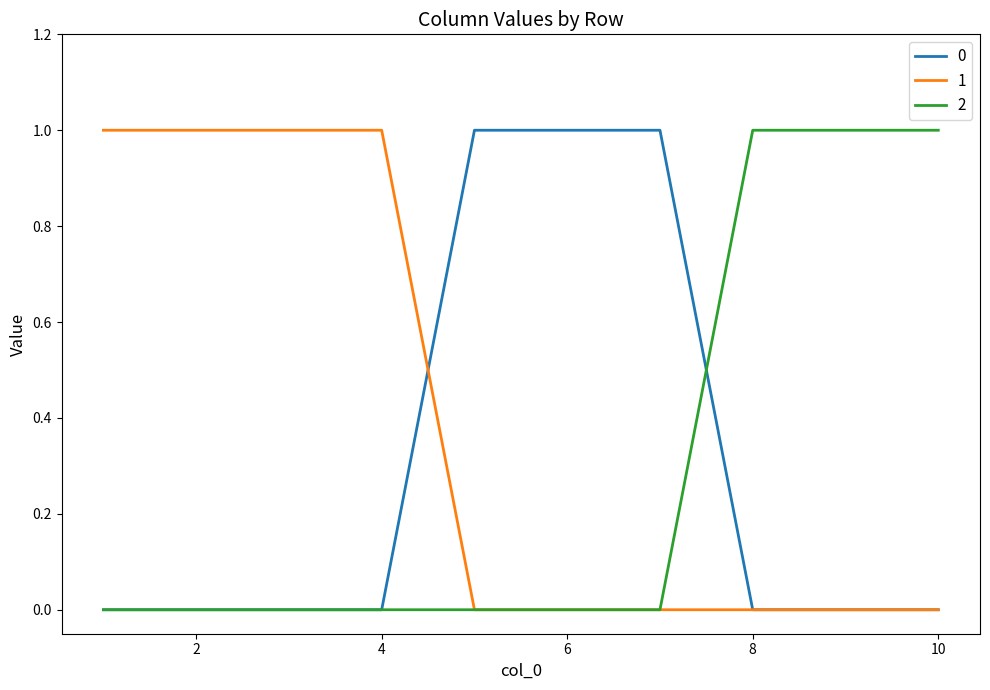

Does the chart have visible grid lines?

No